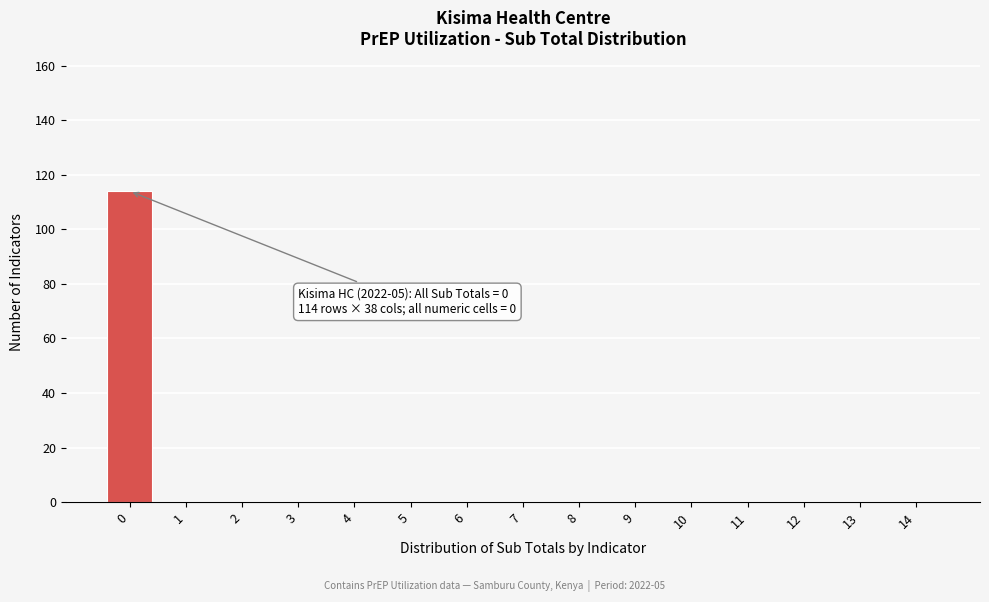

Reading left to right, extract all data points from this chart.

0=114	1=0	2=0	3=0	4=0	5=0	6=0	7=0	8=0	9=0	10=0	11=0	12=0	13=0	14=0